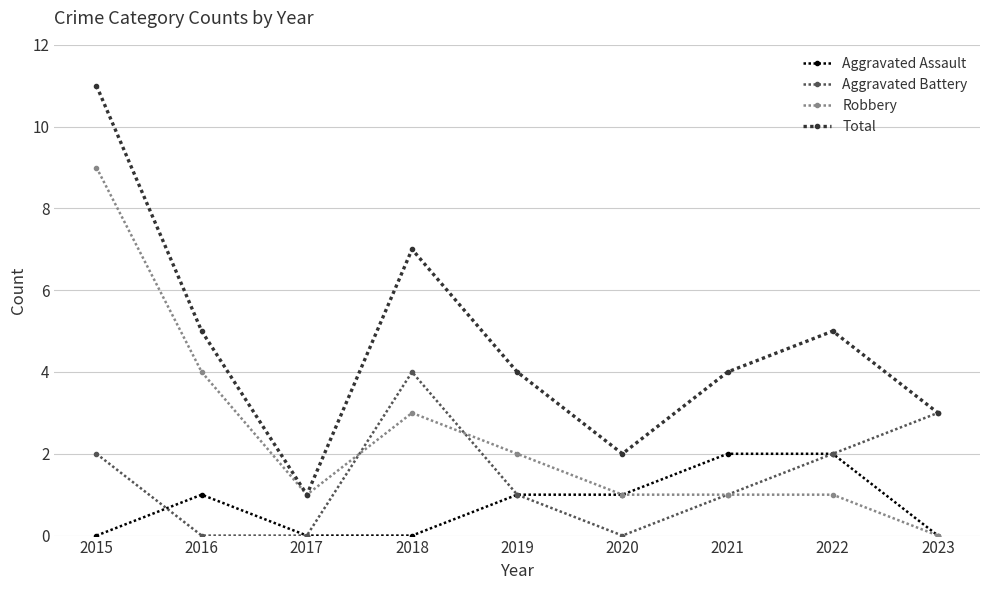

What is the value of the Total point at the 5th from the left?

4